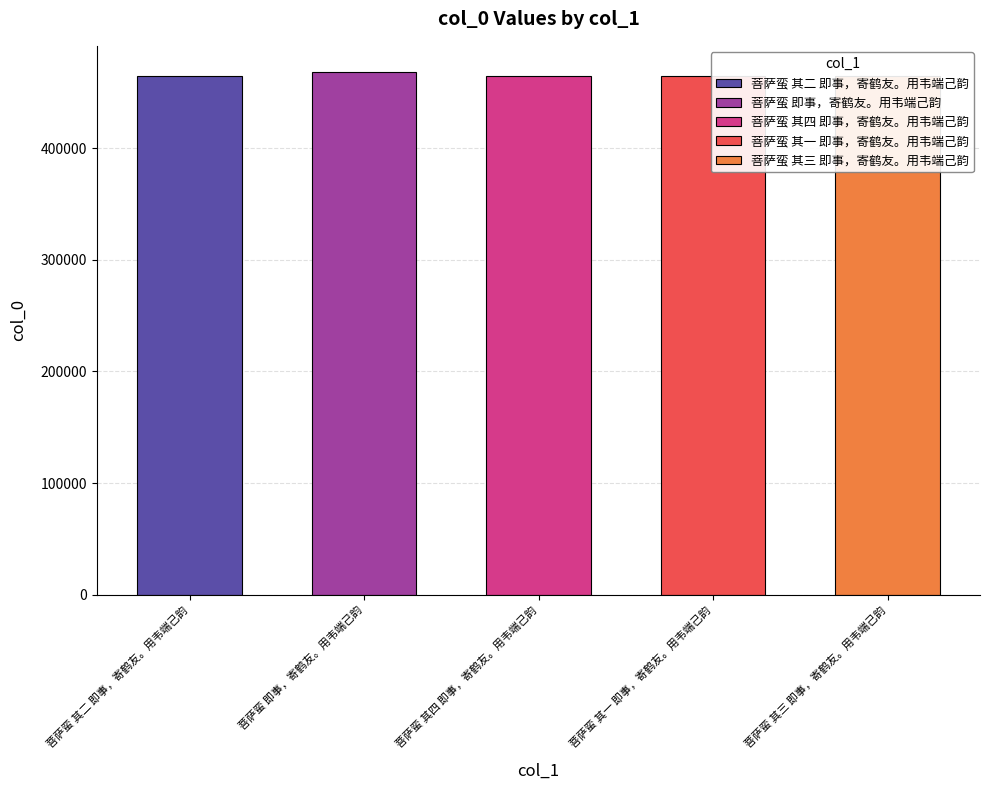

Reading left to right, transcribe all the data shown in this chart.

菩萨蛮 其二 即事，寄鹤友。用韦端己韵=464228	菩萨蛮 即事，寄鹤友。用韦端己韵=468121	菩萨蛮 其四 即事，寄鹤友。用韦端己韵=464230	菩萨蛮 其一 即事，寄鹤友。用韦端己韵=464227	菩萨蛮 其三 即事，寄鹤友。用韦端己韵=464229